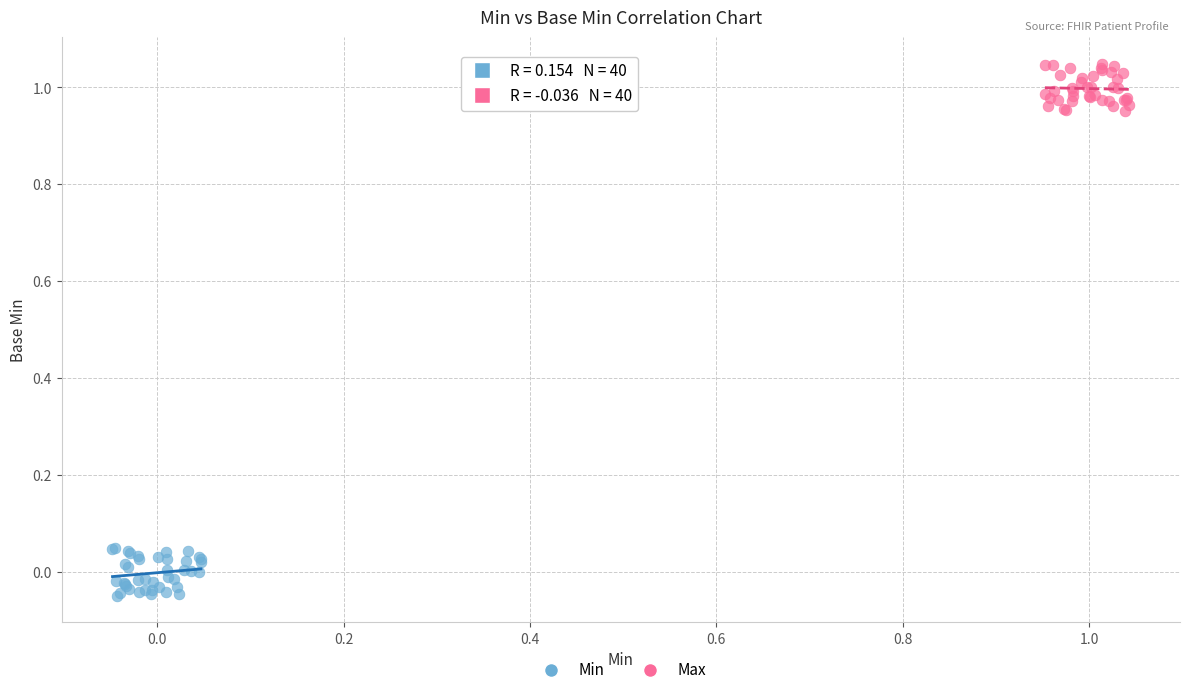

Which series reaches the minimum Y coordinate?

Min